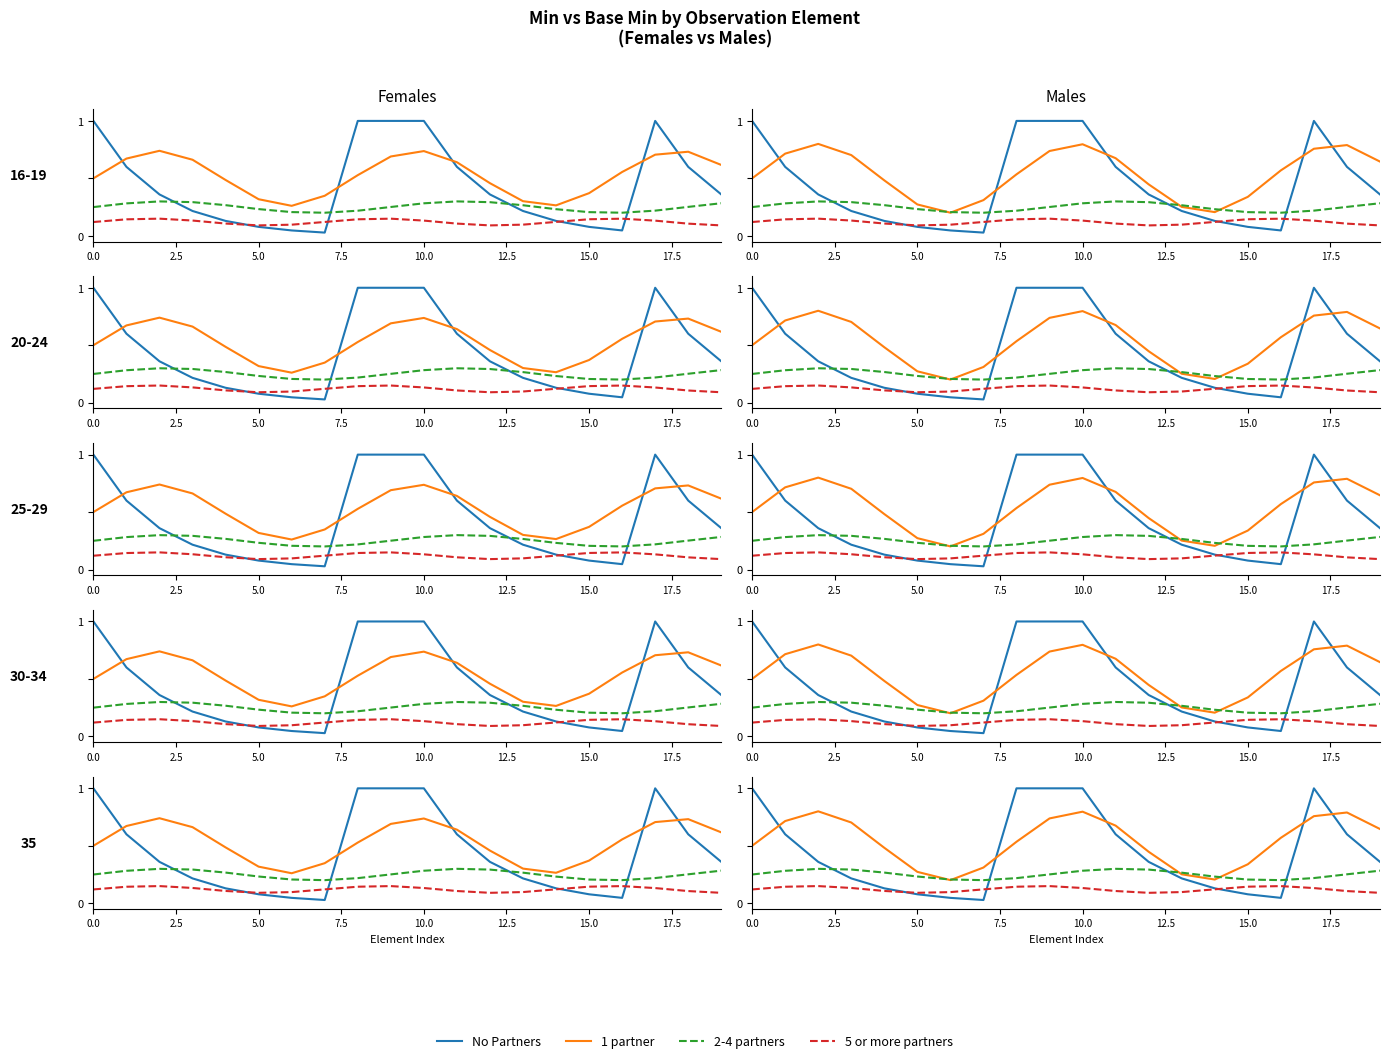

What are all the series names shown in the legend?

No Partners, 1 partner, 2-4 partners, 5 or more partners